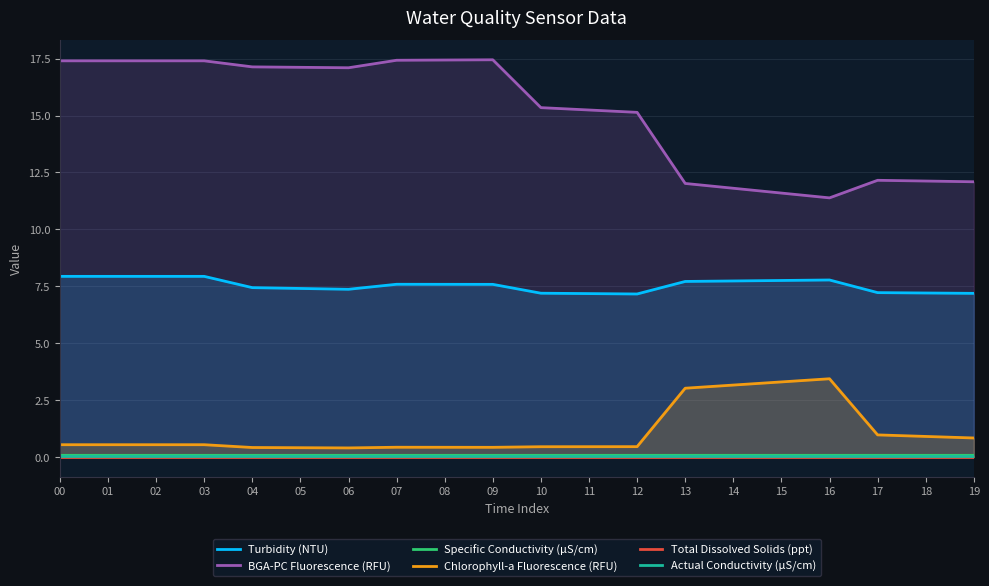

Where is the first local minimum for Total Dissolved Solids (ppt)?

12